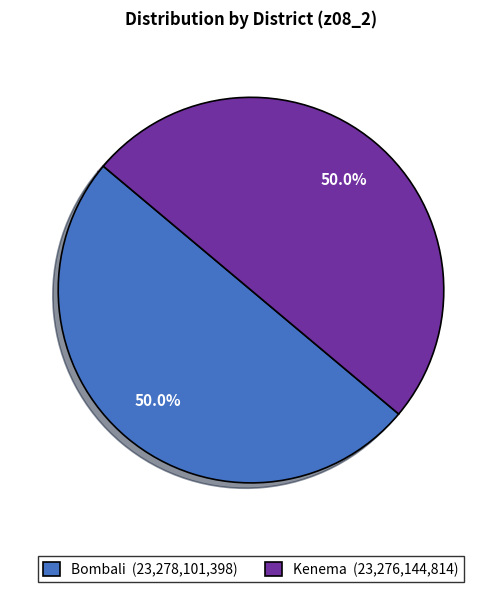

The Kenema slice represents 50% of the pie. True or false?

True